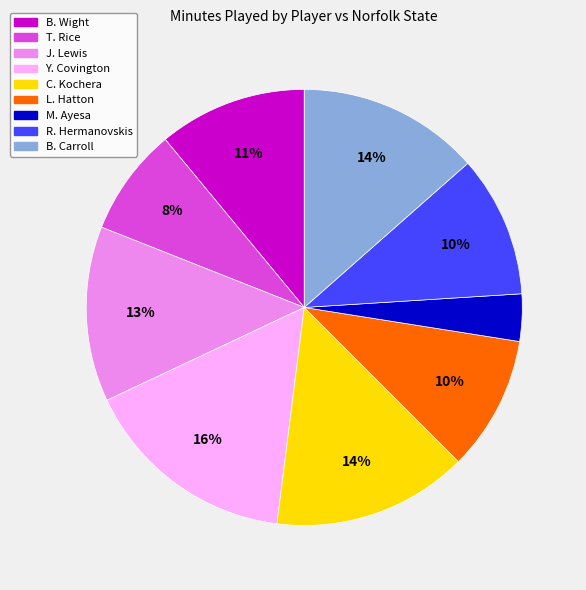

Which slice is the largest?

Y. Covington